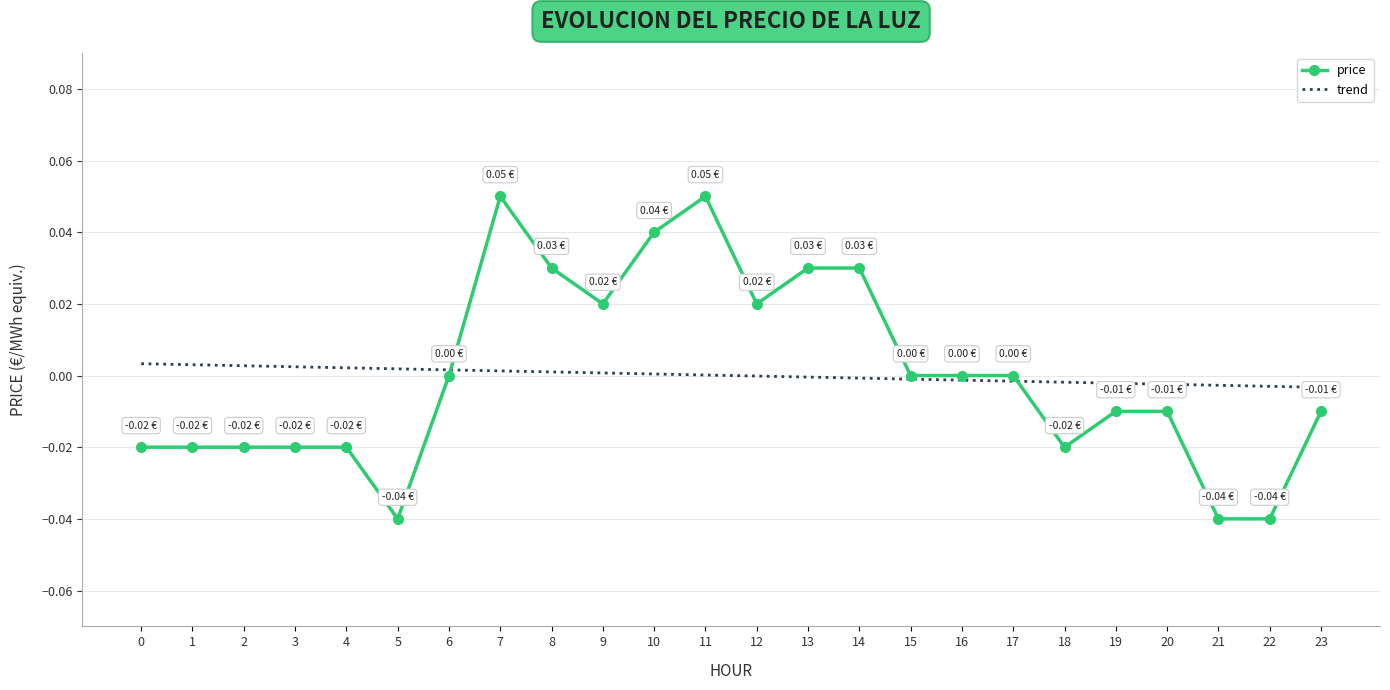

Is the value of trend at 20 greater than the value of price at 0?

Yes